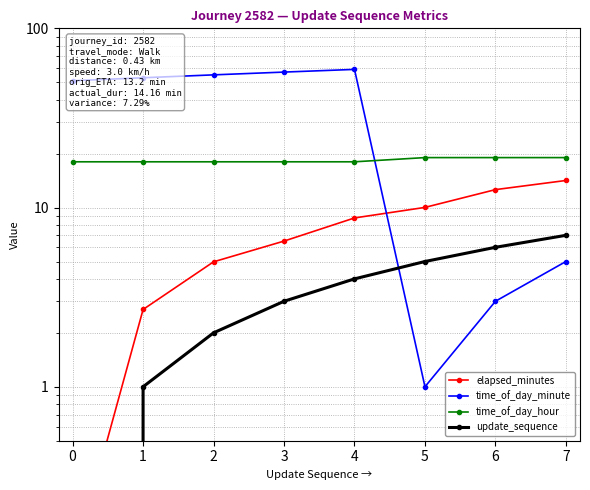

Which series ends up on top after the final intersection of elapsed_minutes and time_of_day_minute?

elapsed_minutes